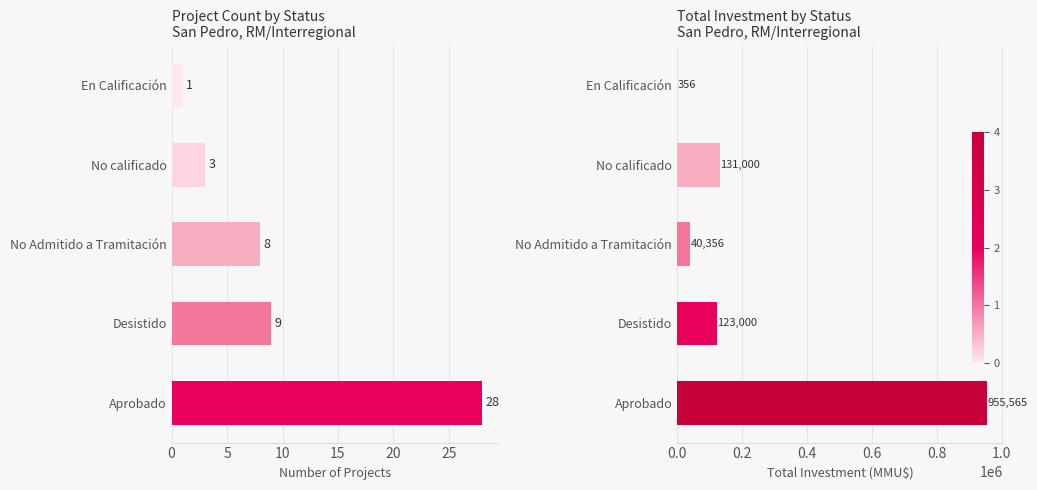

What is the minimum value for Count?

1